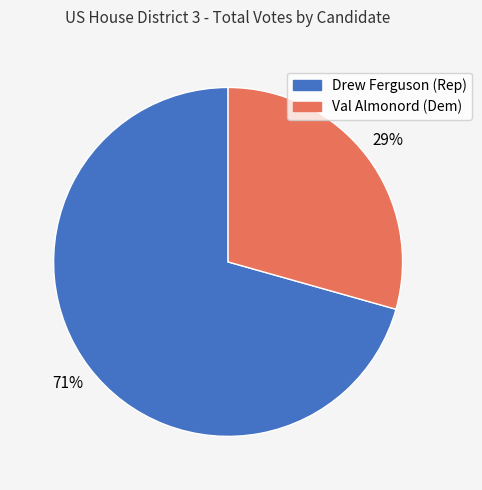

Do Val Almonord (Dem) and Drew Ferguson (Rep) together represent more than half of the pie?

Yes